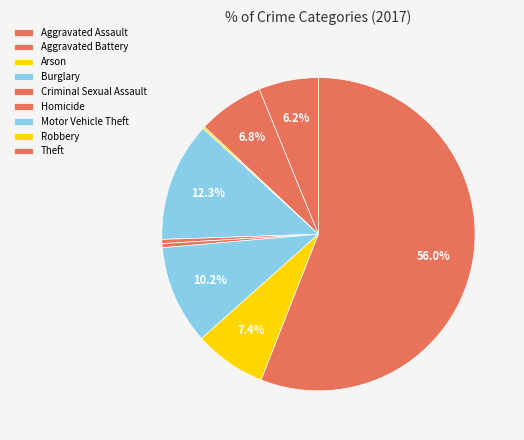

To the nearest percent, what is the difference between the largest and smallest slice percentages?

56%